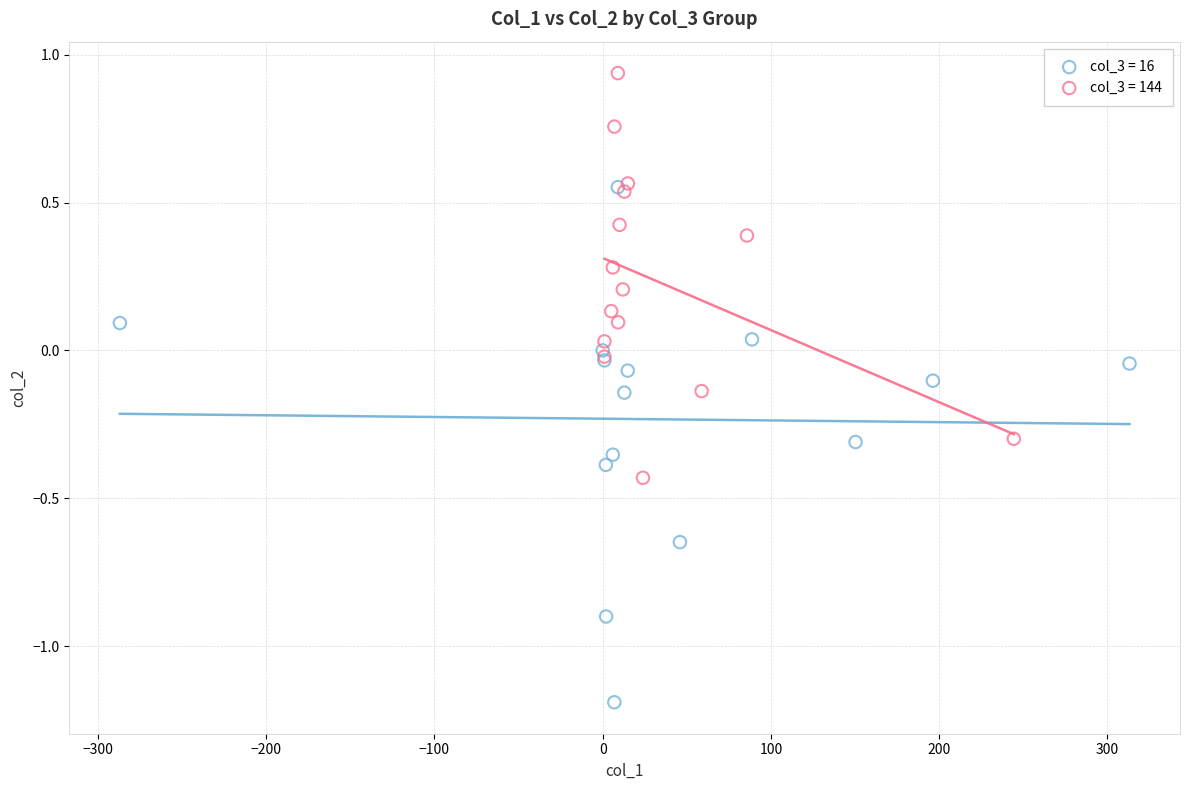

Which series has the largest Y range (max minus min)?

col_3 = 16